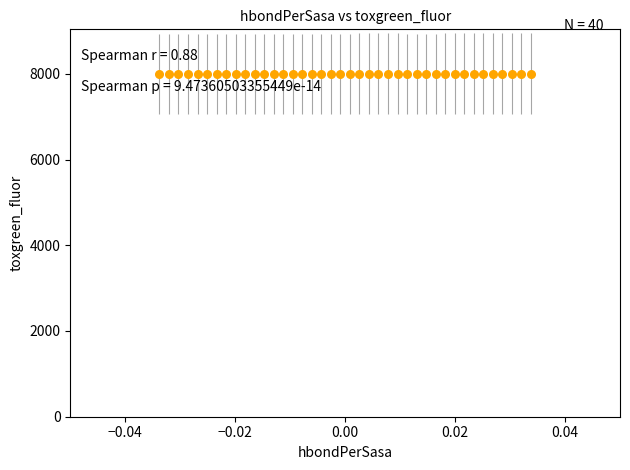

What is the range of Y values (max minus min)?

5.7